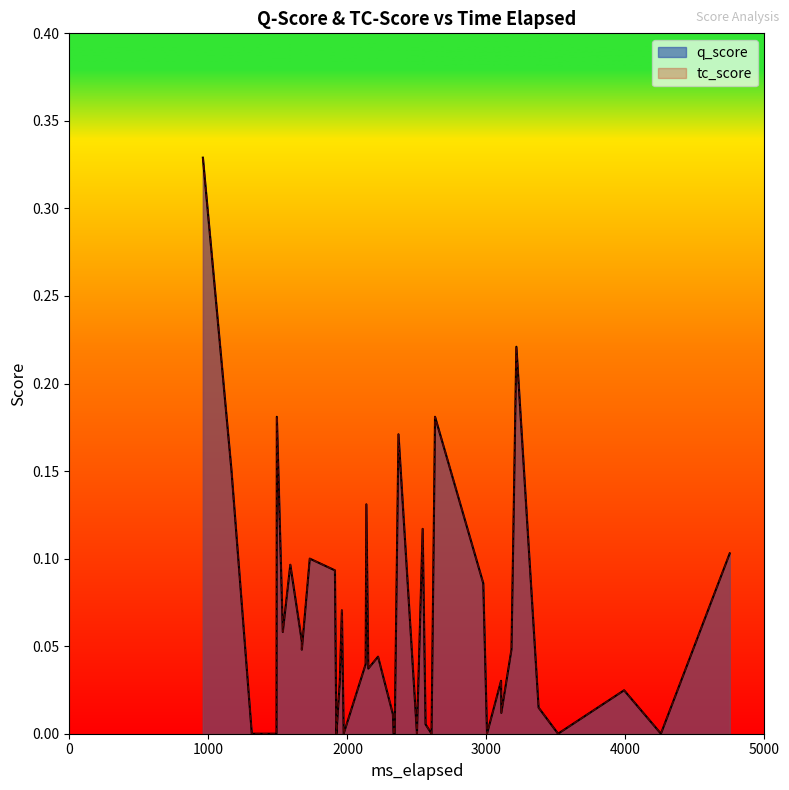

List the labels in order of q_score value, smallest first.

0, 6, 7, 14, 18, 21, 25, 26, 29, 30, 35, 37, 2, 34, 39, 36, 8, 10, 20, 3, 24, 11, 5, 28, 31, 23, 12, 15, 17, 16, 13, 4, 22, 32, 9, 33, 27, 38, 1, 19